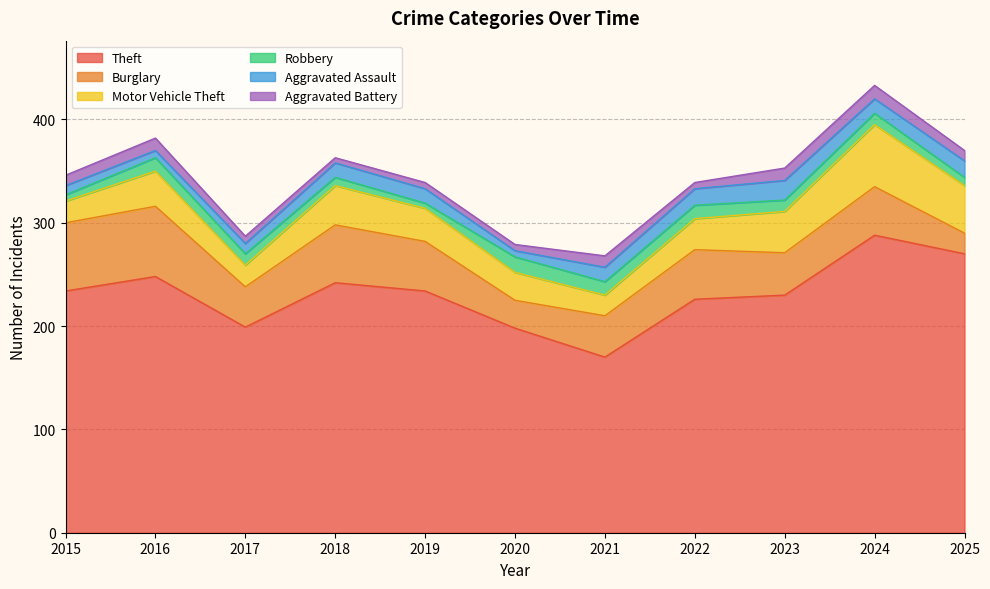

What is the difference between the highest and lowest values at 2019?

229